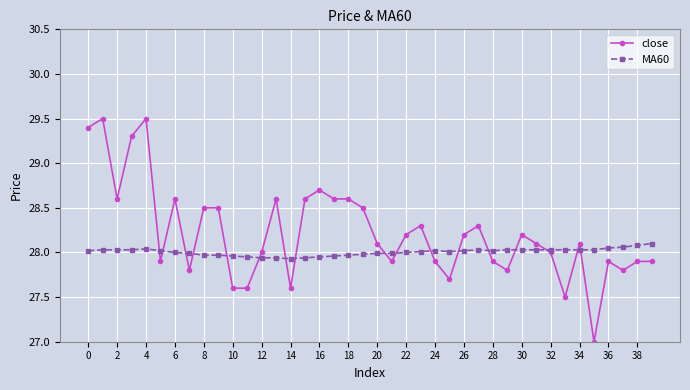

What is the lowest value of the close series?

27.0